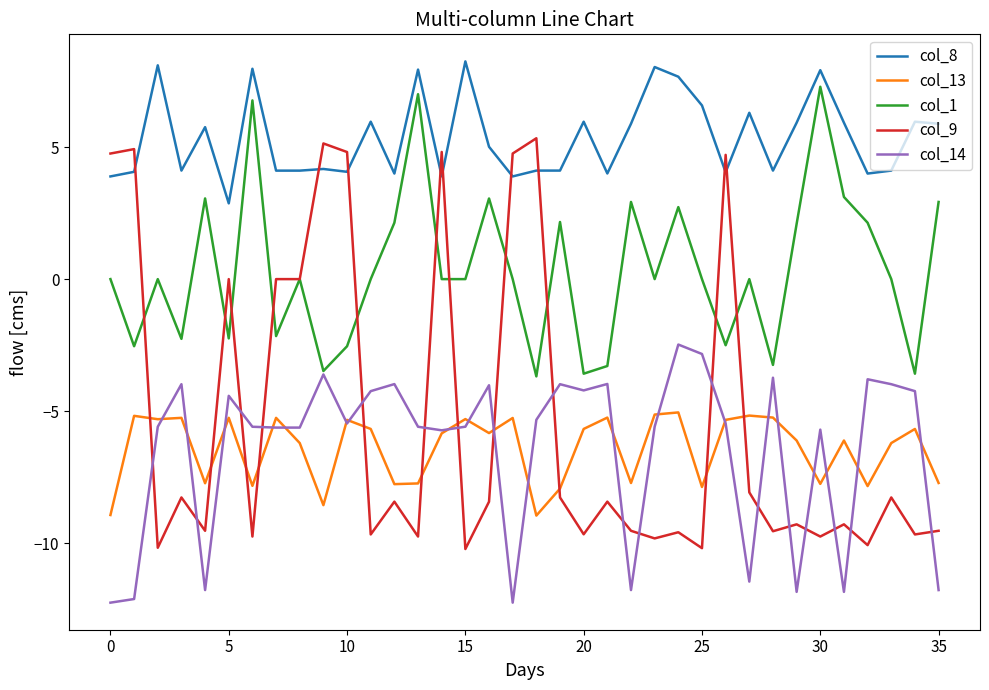

In col_13, how many points are lower than both neighbors (excluding endpoints)?

11